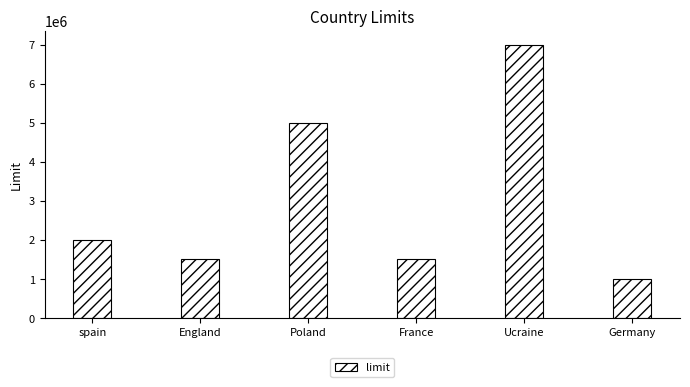

Are the bars grouped side by side (vs. stacked)?

No